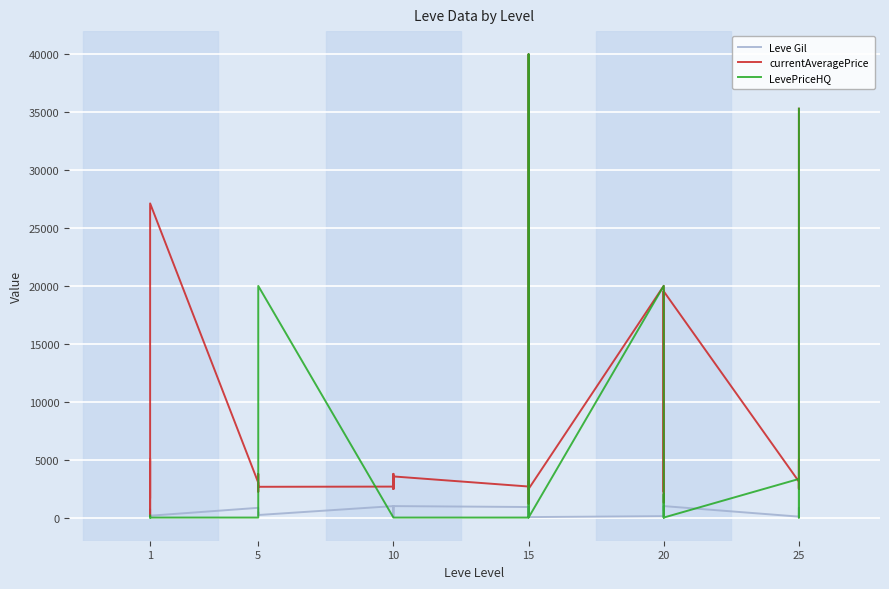

True or false: currentAveragePrice and Leve Gil intersect in this chart.

False